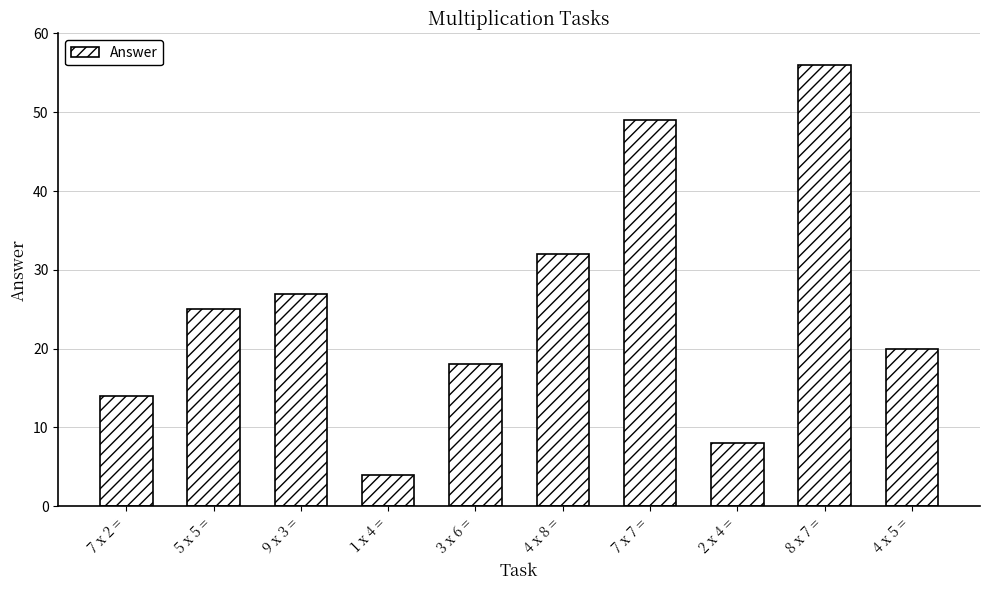

Are the bars horizontal?

No